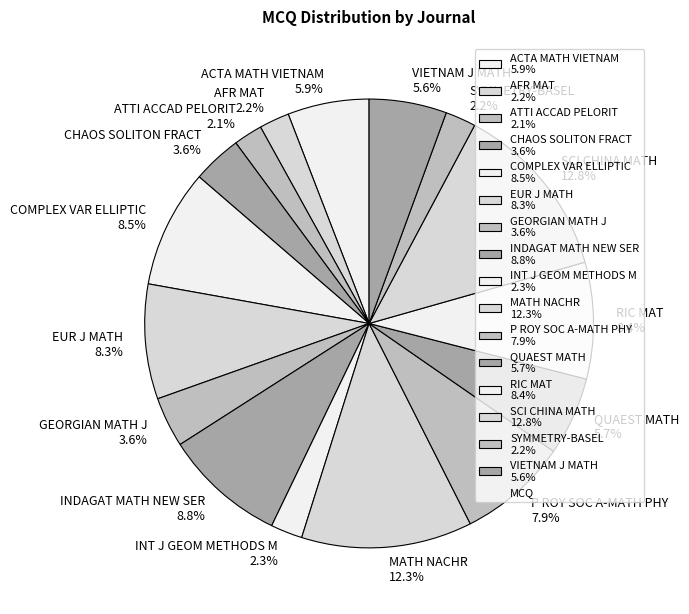

To the nearest percent, what portion does GEORGIAN MATH J represent?

4%